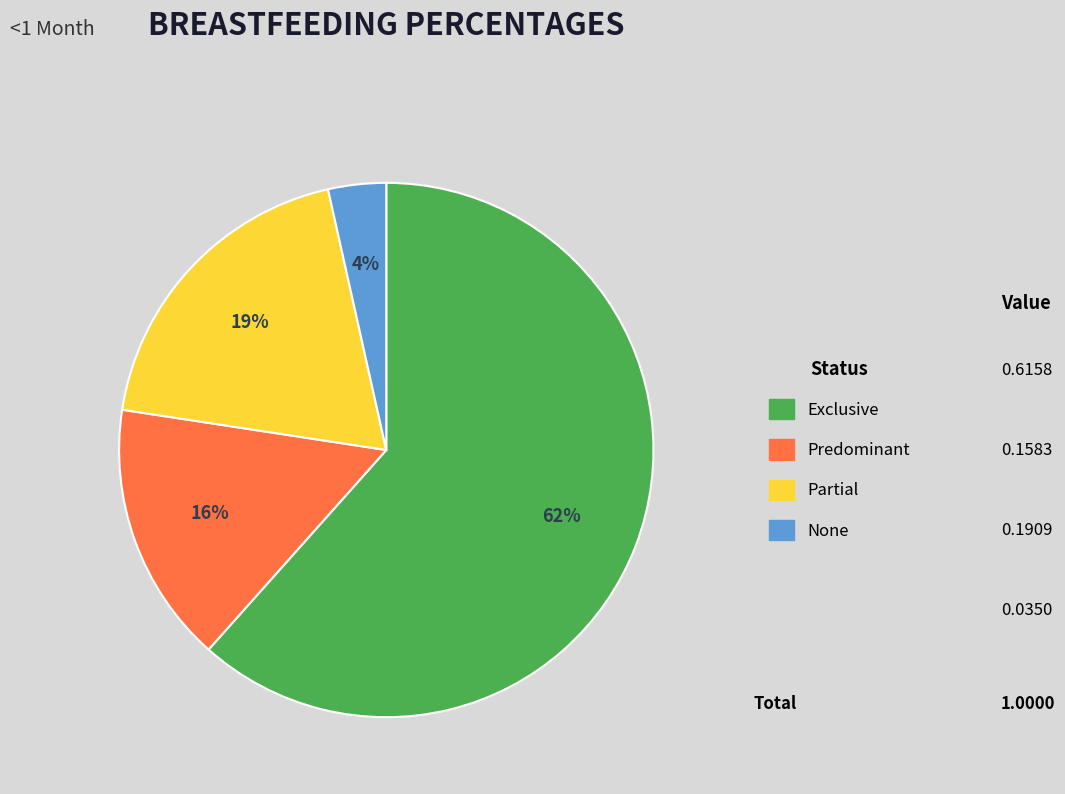

To the nearest percent, what percentage of the pie is Partial?

19%